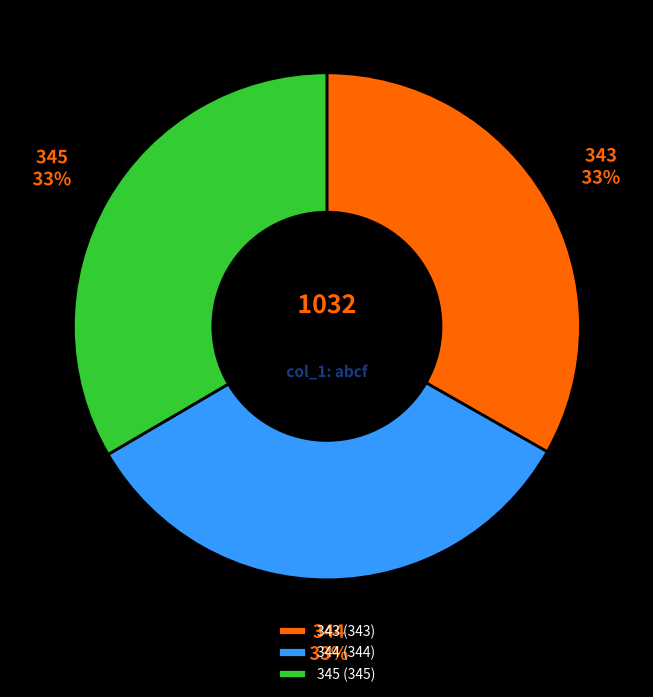

How many slices are in this pie chart?

3